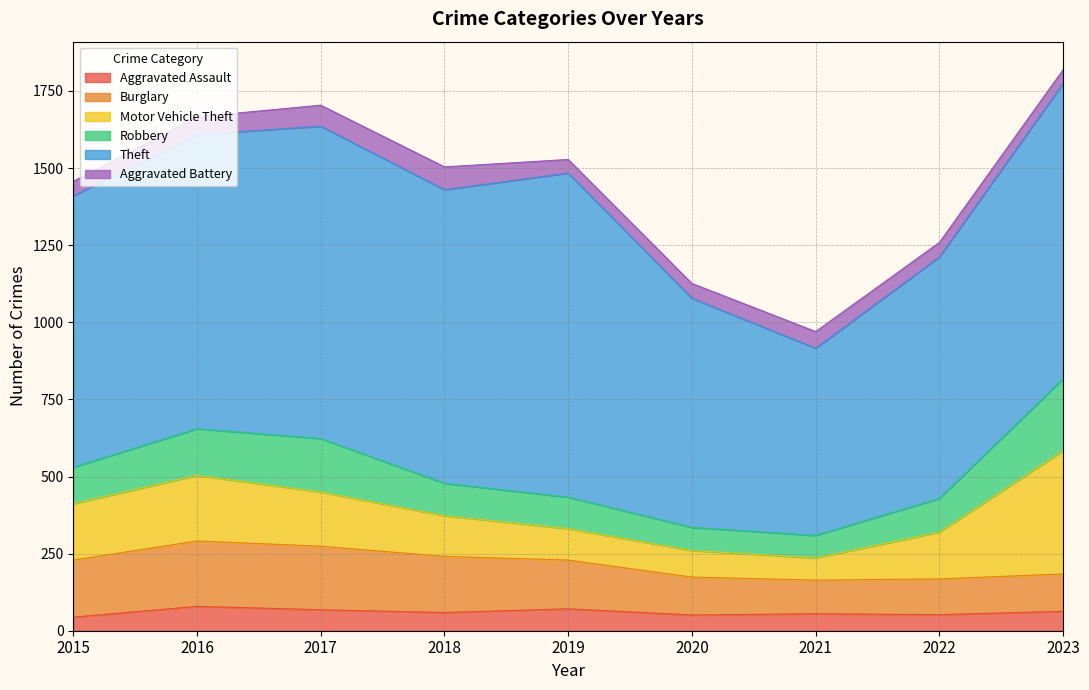

Reading left to right, what are all the values shown in this chart?

Aggravated Assault: 2015=44	2016=79	2017=68	2018=59	2019=71	2020=51	2021=55	2022=52	2023=63
Burglary: 2015=185	2016=212	2017=206	2018=182	2019=158	2020=123	2021=109	2022=116	2023=121
Motor Vehicle Theft: 2015=183	2016=213	2017=176	2018=132	2019=102	2020=86	2021=72	2022=152	2023=400
Robbery: 2015=118	2016=151	2017=173	2018=105	2019=102	2020=75	2021=73	2022=109	2023=233
Theft: 2015=880	2016=954	2017=1013	2018=952	2019=1051	2020=743	2021=607	2022=783	2023=958
Aggravated Battery: 2015=47	2016=57	2017=68	2018=74	2019=44	2020=48	2021=54	2022=47	2023=44